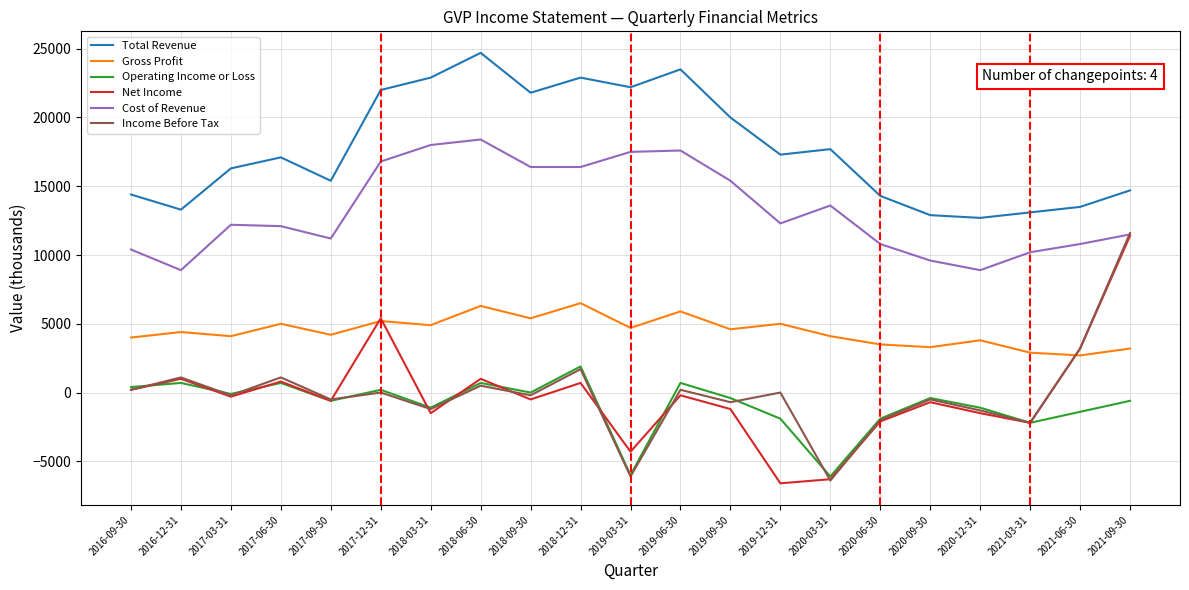

What is the maximum value shown in the chart?

24700